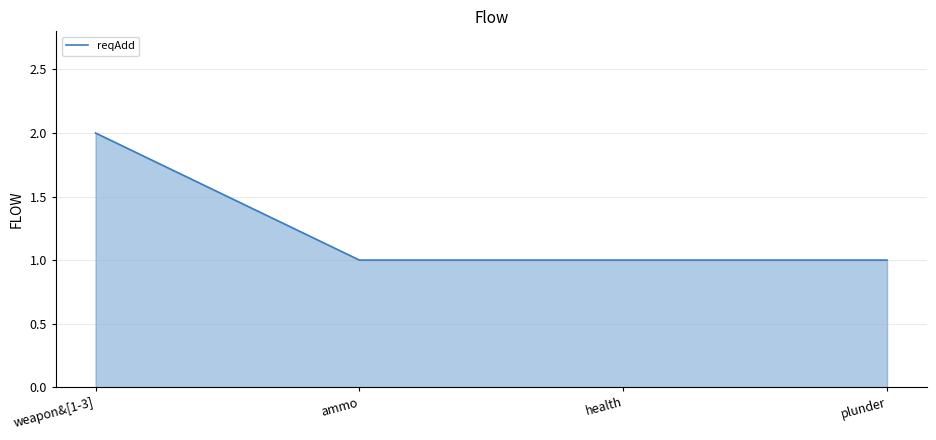

The value at health is 0. True or false?

False